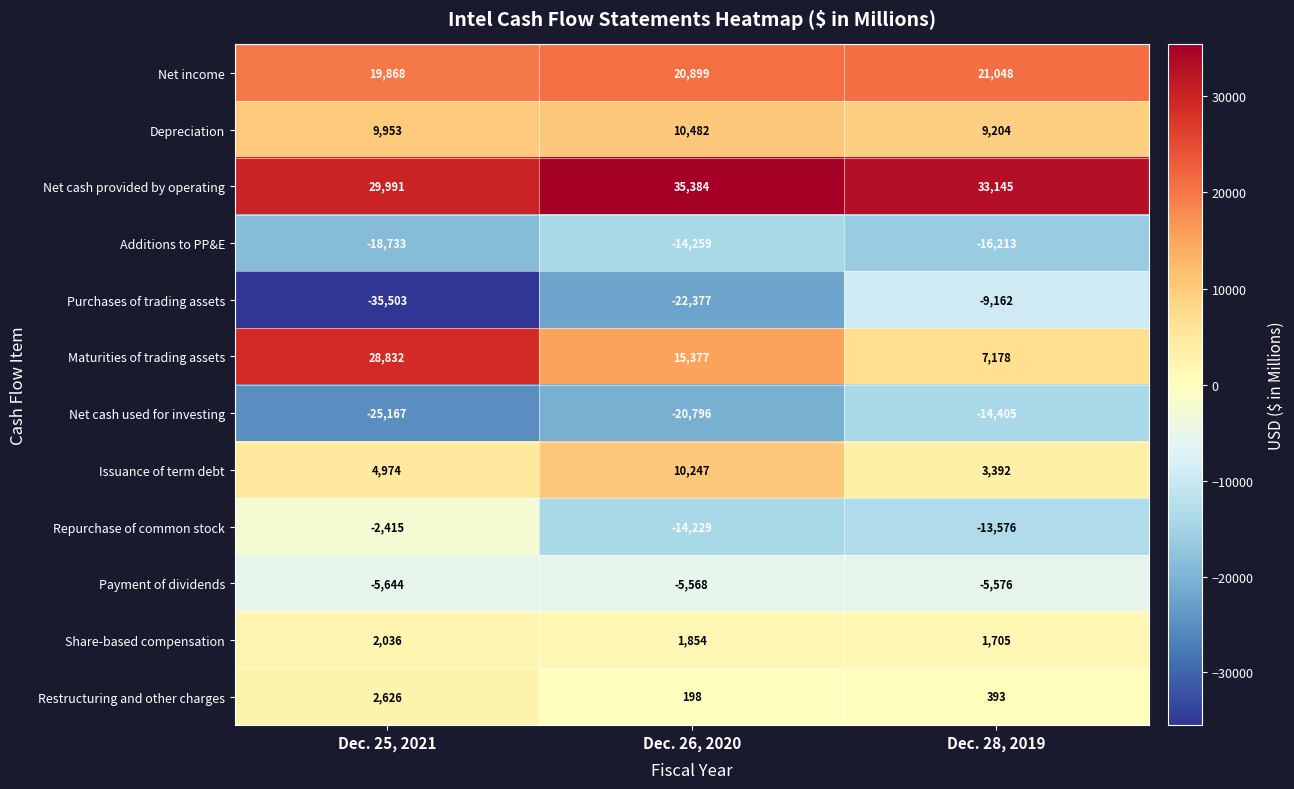

Which series changed the most between Dec. 26, 2020 and Dec. 28, 2019?

Purchases of trading assets